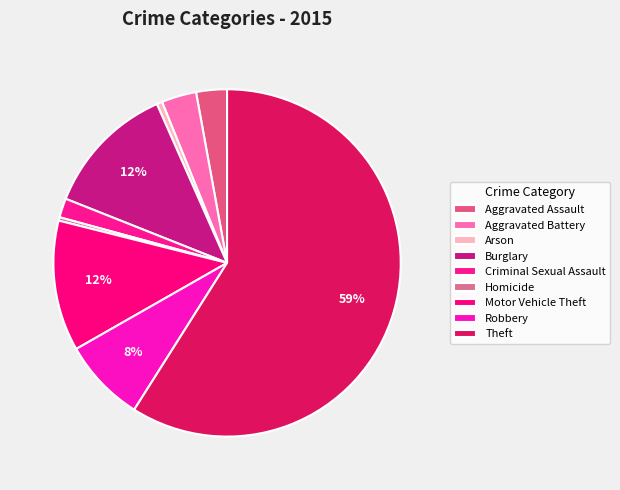

Is there any slice that represents more than half of the pie?

Yes